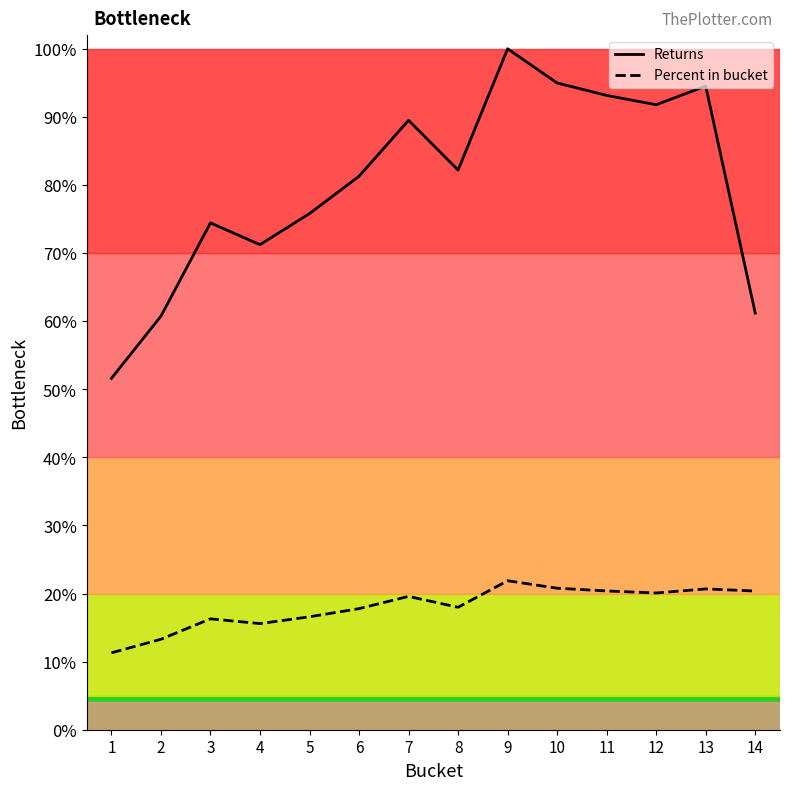

What are all the series names shown in the legend?

Returns, Percent in bucket